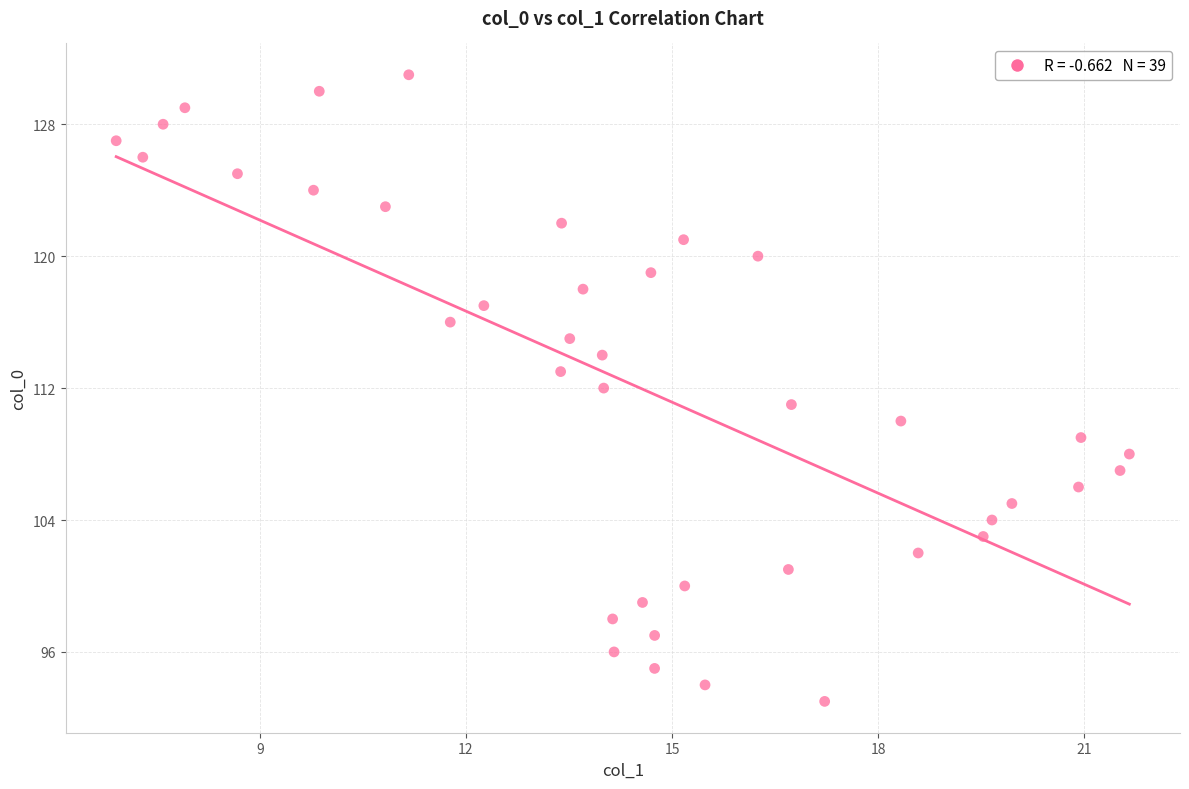

What is the range of Y values (max minus min)?

38